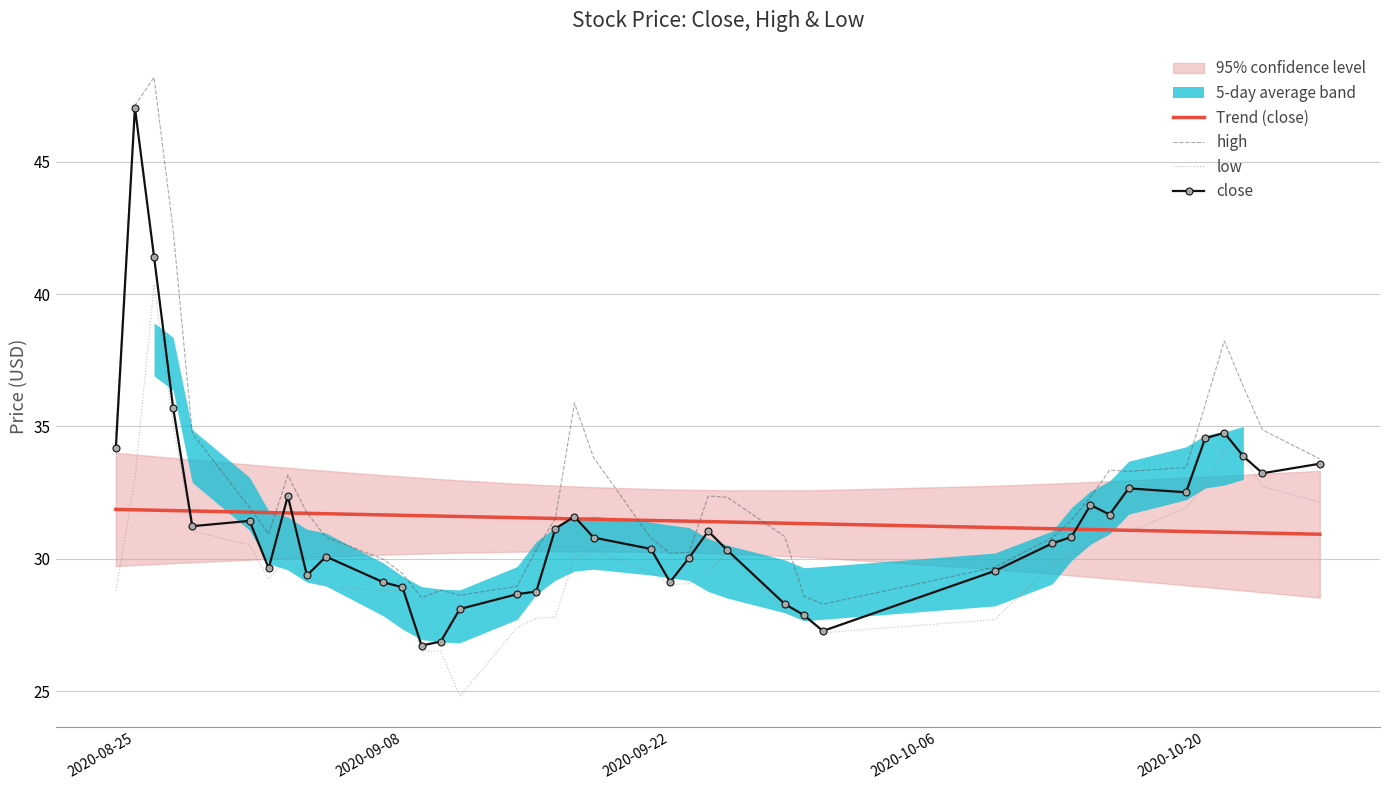

The value of close at 2020-08-25 is 47.0. True or false?

True